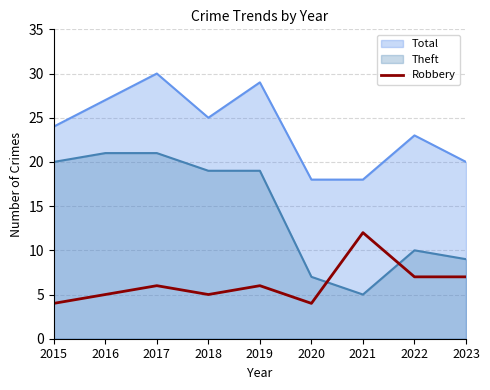

Where does the data first go above 6?

2021